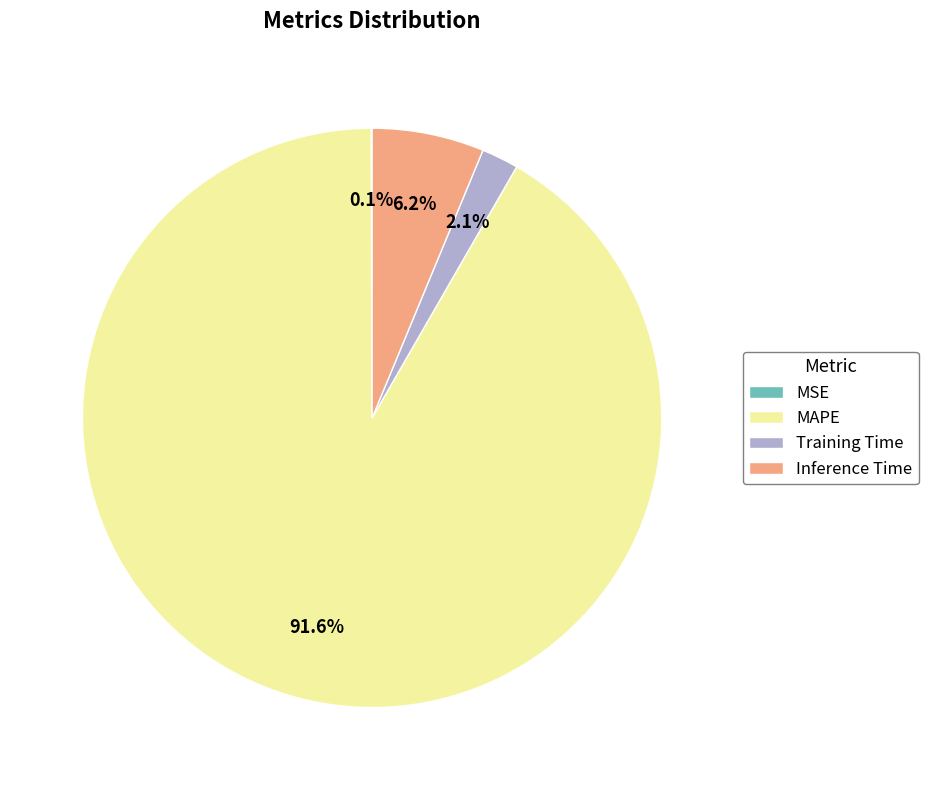

Between Training Time and MAPE, which is larger?

MAPE